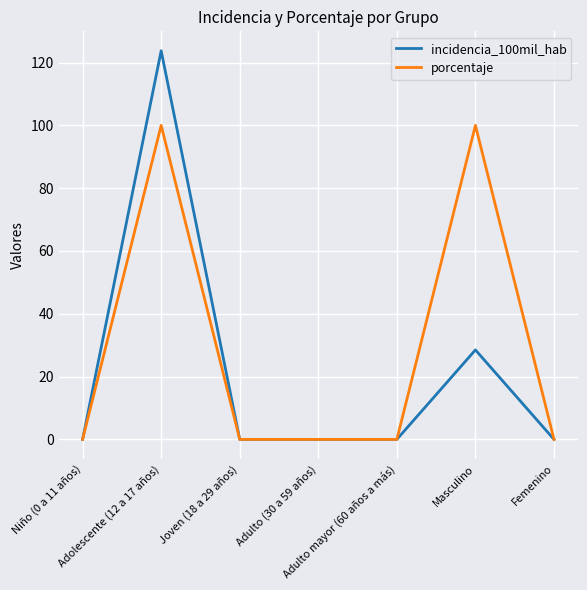

At which category is the sum across all series the highest?

Adolescente (12 a 17 años)